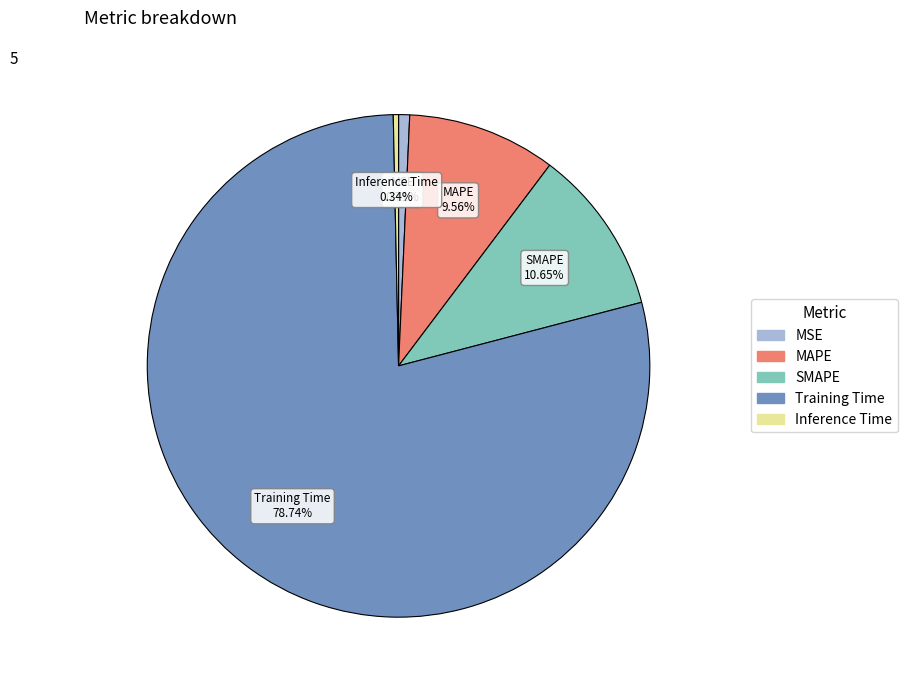

What is the largest slice in the pie chart?

Training Time